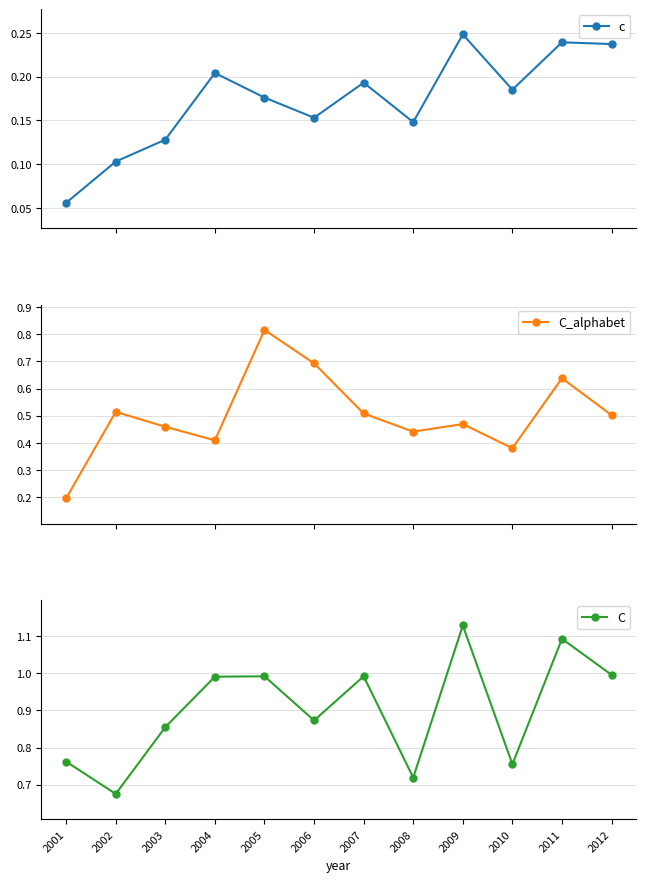

At which category is the sum across all series the highest?

2005